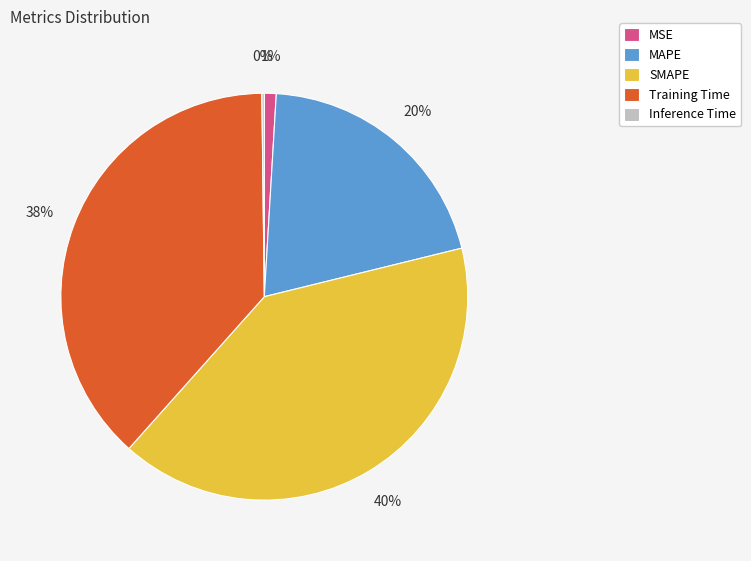

The Training Time slice represents 32% of the pie. True or false?

False